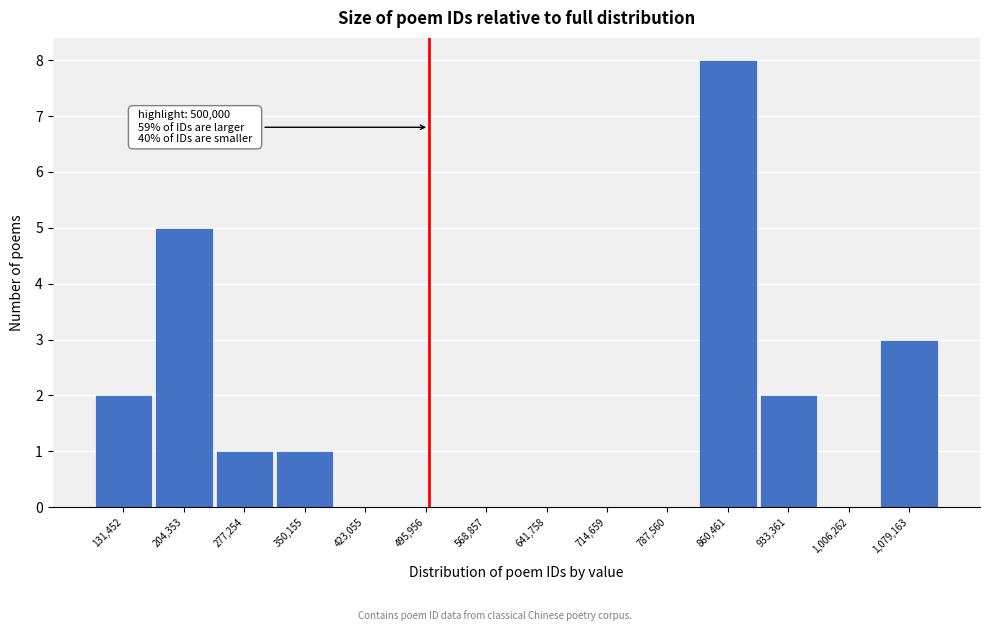

Which range on the x-axis has the tallest bar?

820000 to 900000